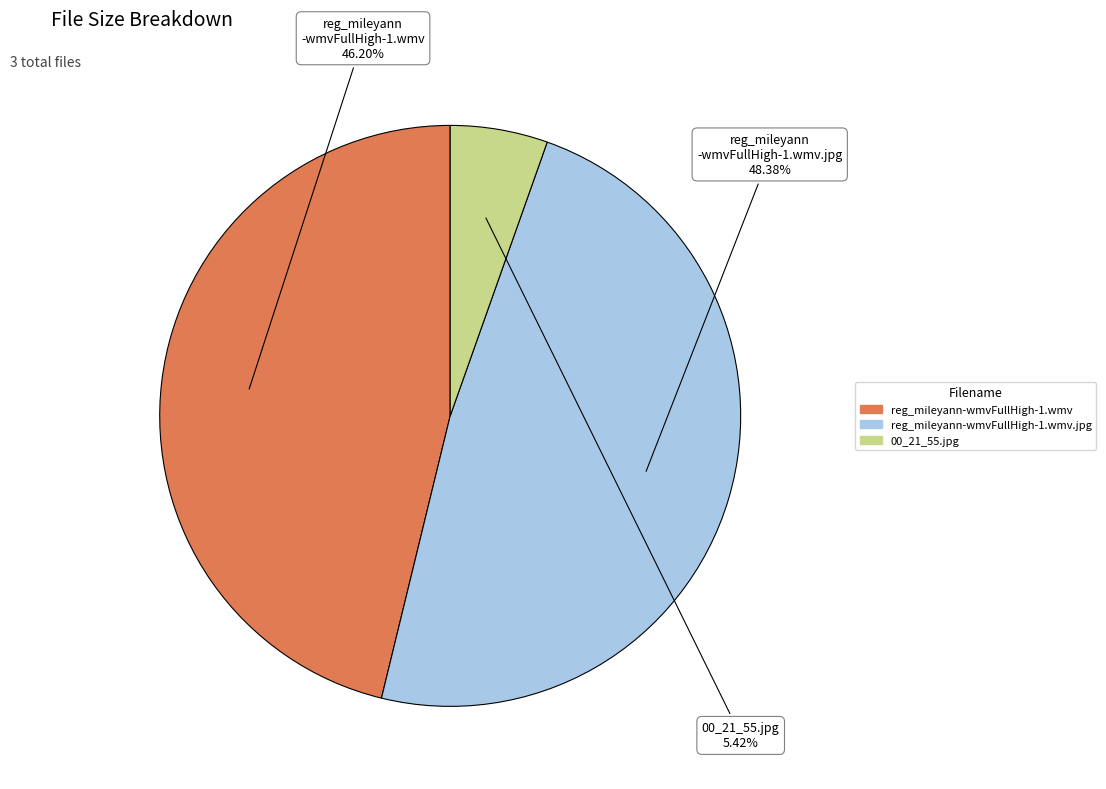

Is there any slice that represents more than half of the pie?

No